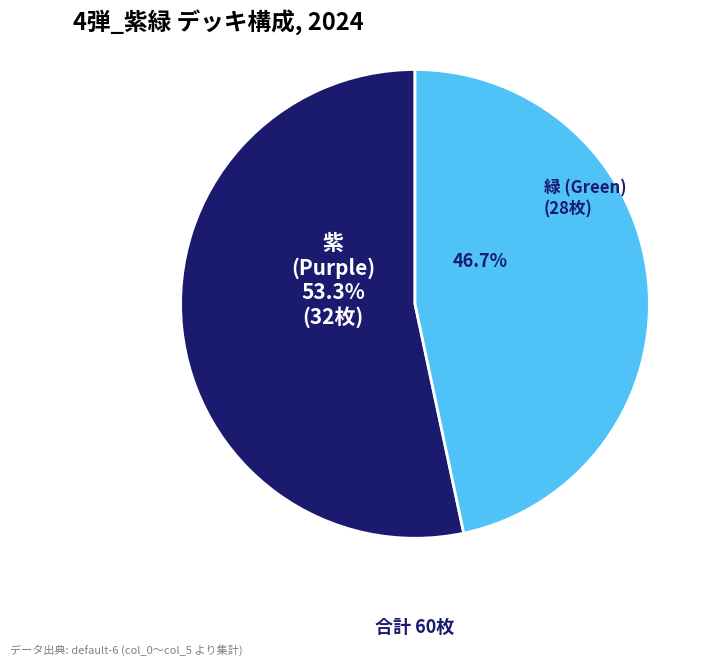

Is there a majority slice in this chart?

Yes